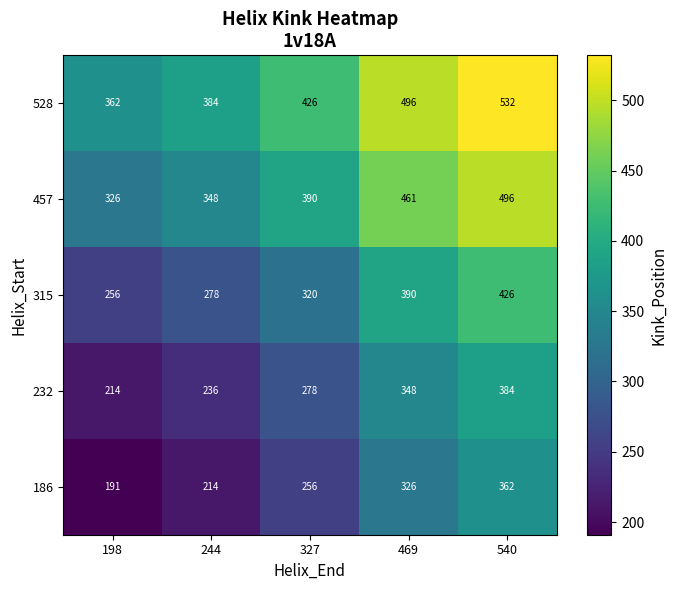

True or false: 232 has a value of 278 at 327.

True